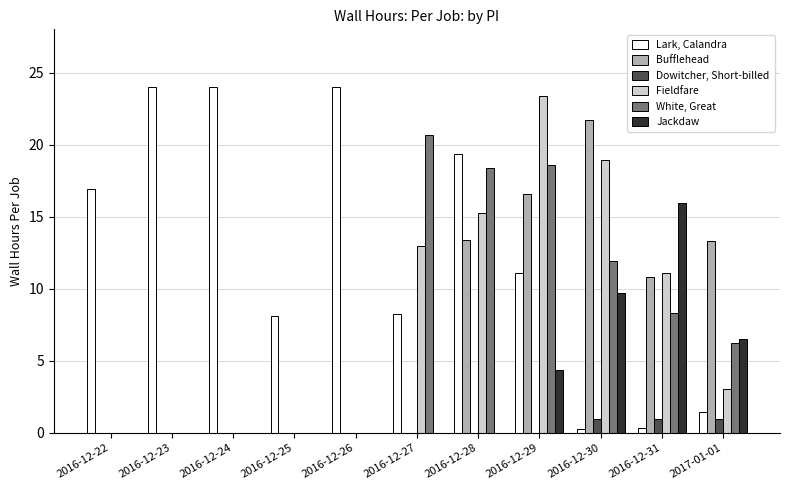

Which category has the highest value in the White, Great series?

2016-12-27